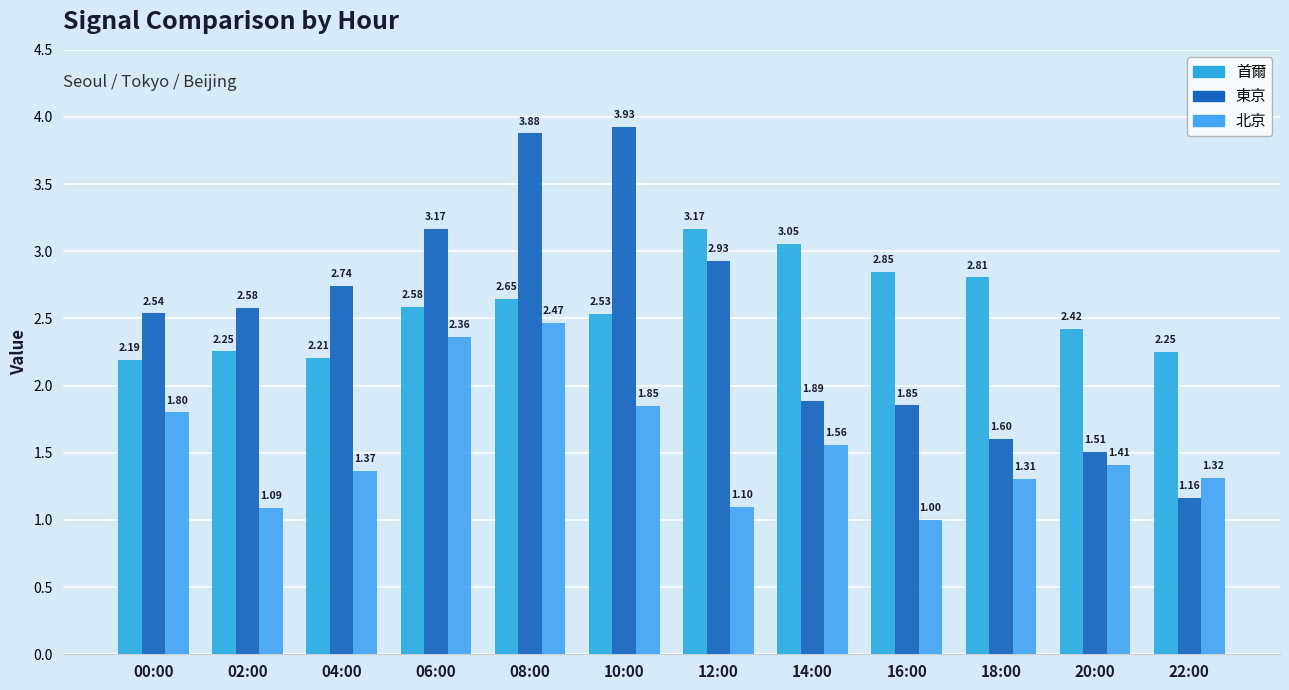

What is the difference between the 首爾 values at 22:00 and 06:00?

0.3